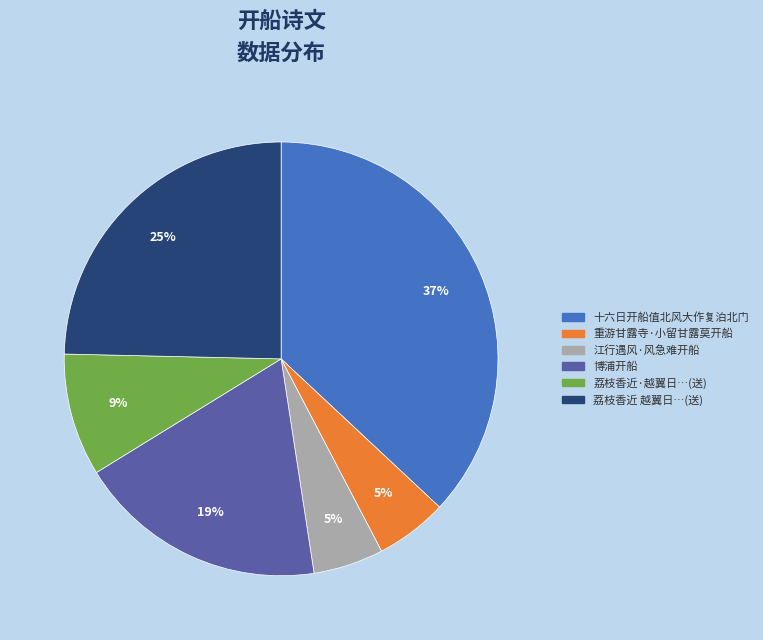

To the nearest percent, what is the average slice percentage?

17%